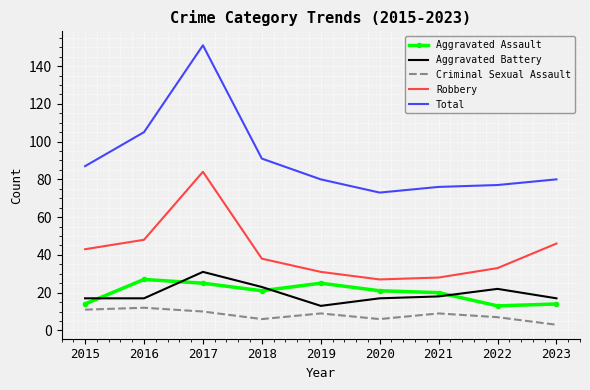

Is the value of Robbery at 2022 greater than the value of Criminal Sexual Assault at 2020?

Yes